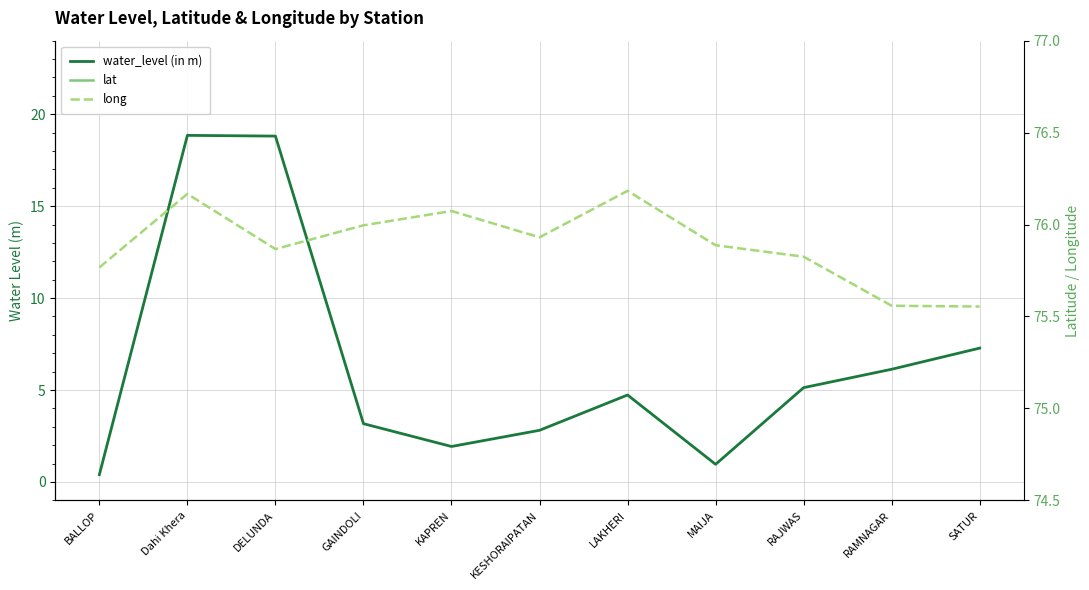

What is the sum of all lat values?

279.9